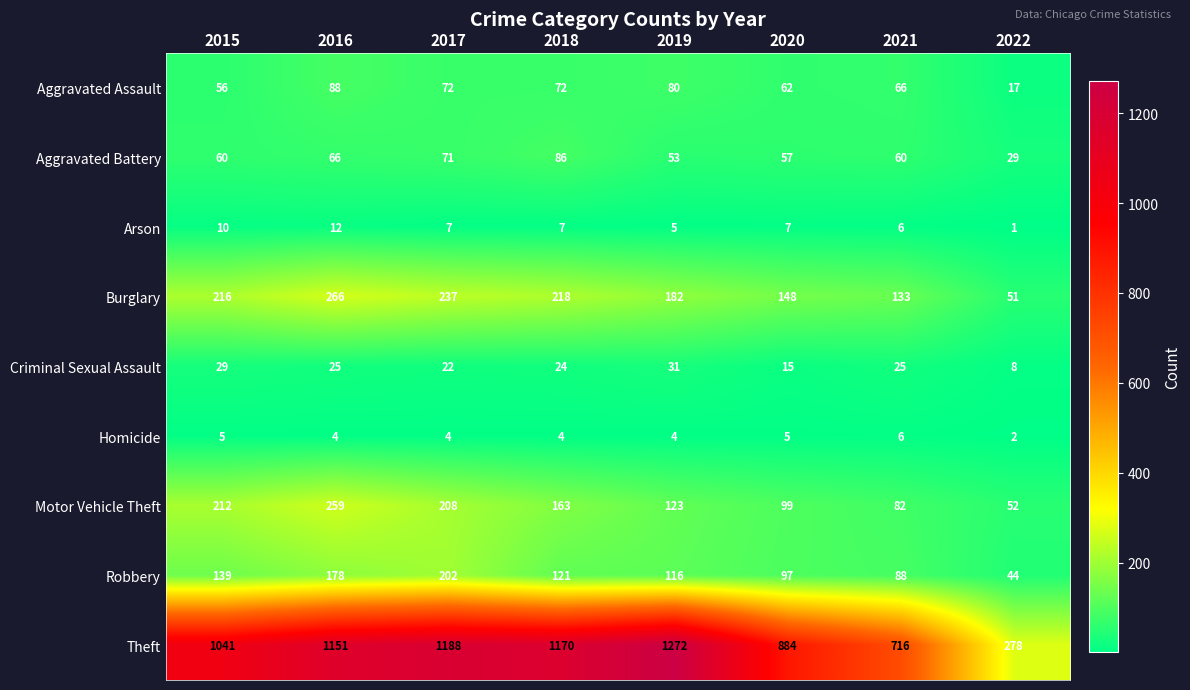

At which label does Aggravated Assault reach its peak?

2016